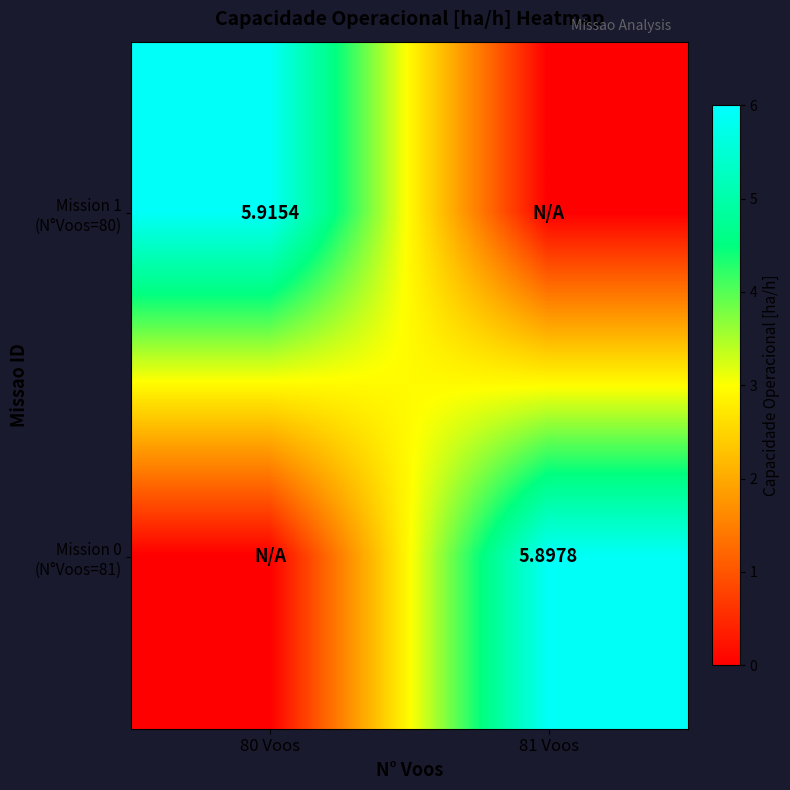

What is the total value across all series at 80 Voos?

5.9